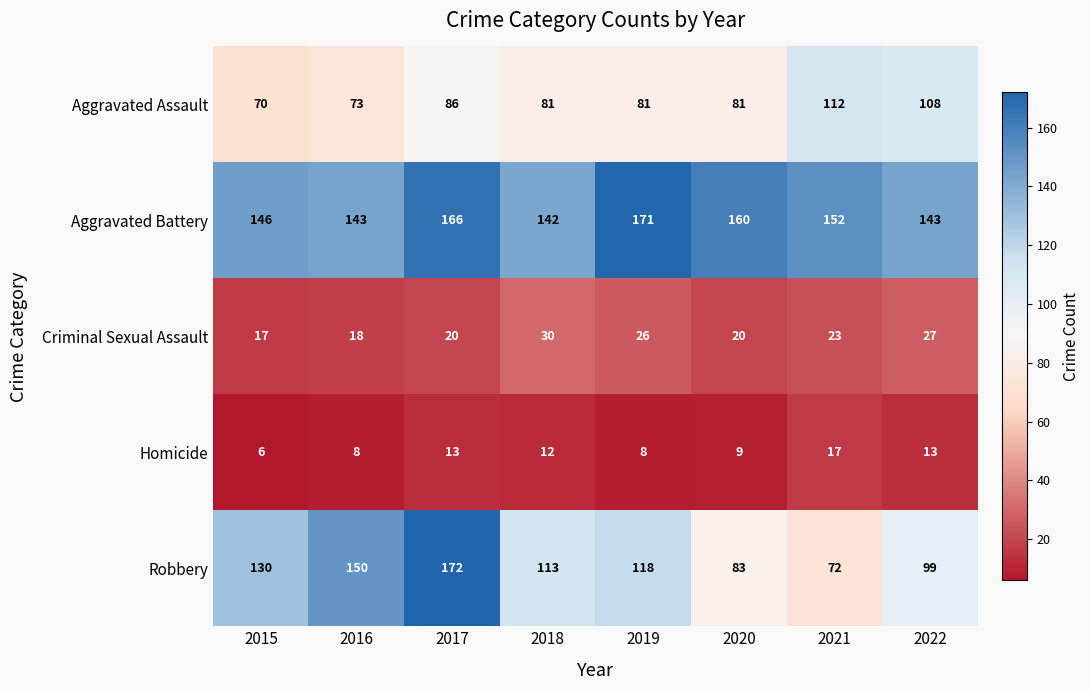

What is the minimum value for Aggravated Assault?

70